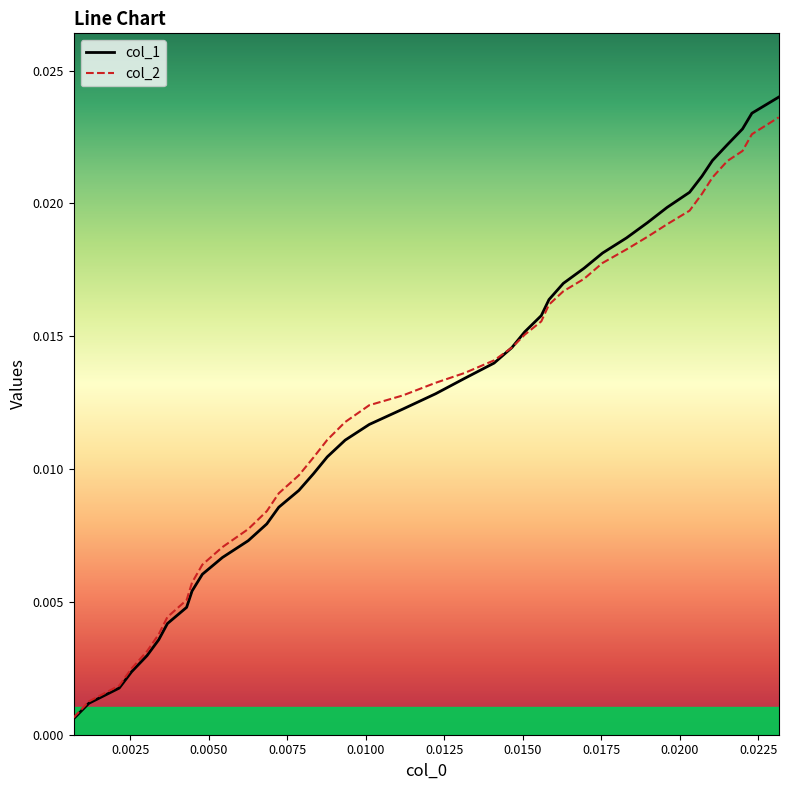

Which series ends up on top after the final intersection of col_1 and col_2?

col_1